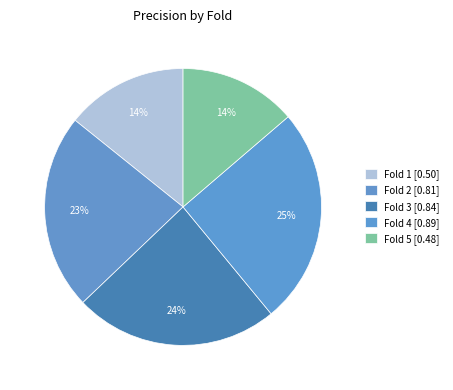

Is there a majority slice in this chart?

No